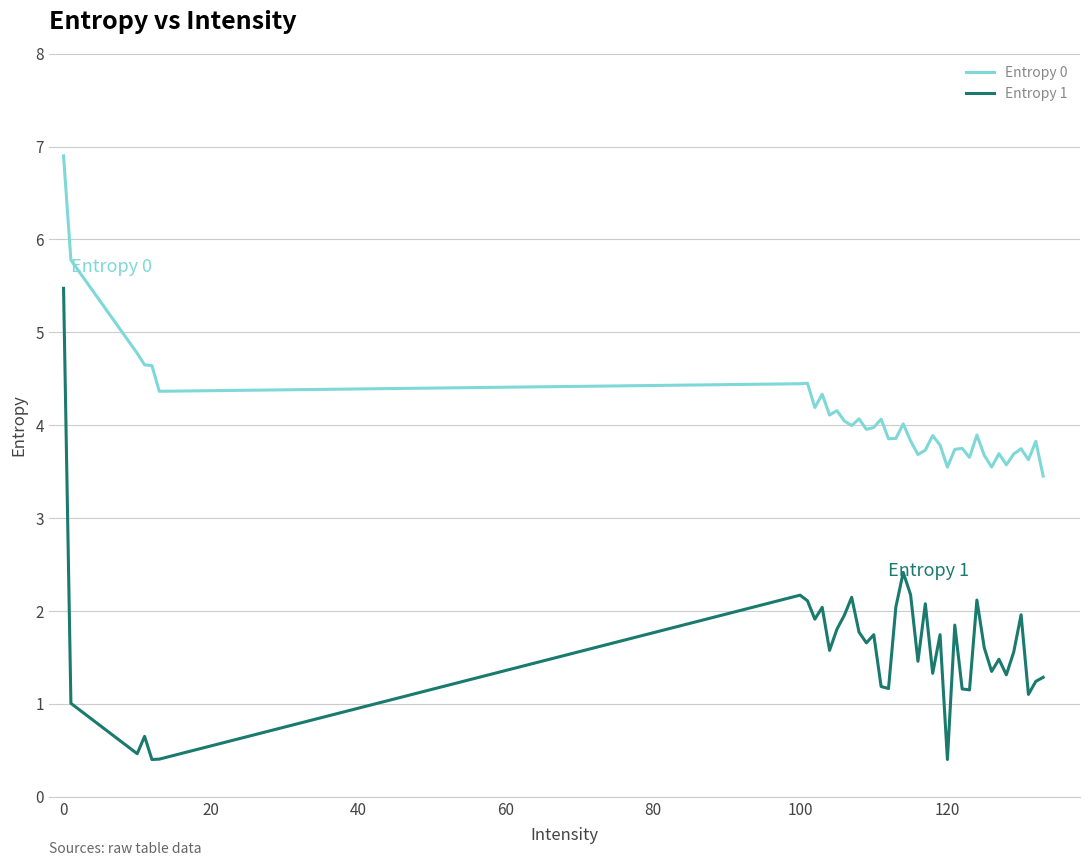

Which series has the largest total across all categories?

Entropy 0